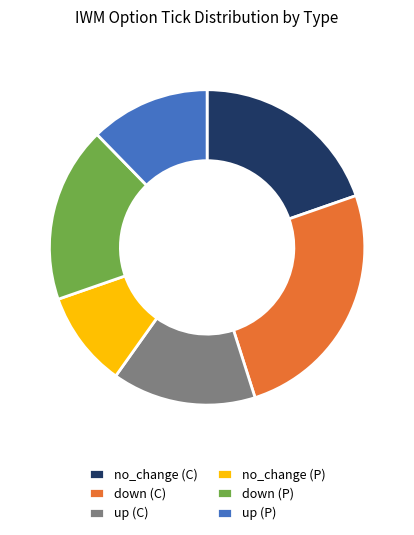

Which category has the smallest portion of the pie?

no_change (P)